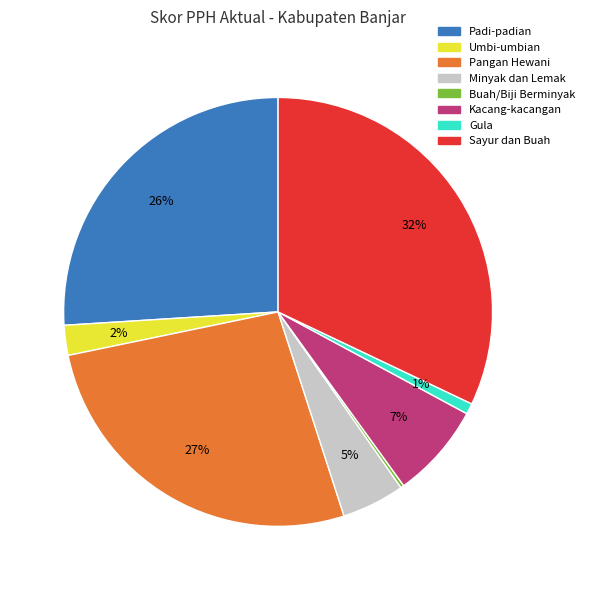

To the nearest percent, what is the difference between the largest and smallest slice percentages?

32%